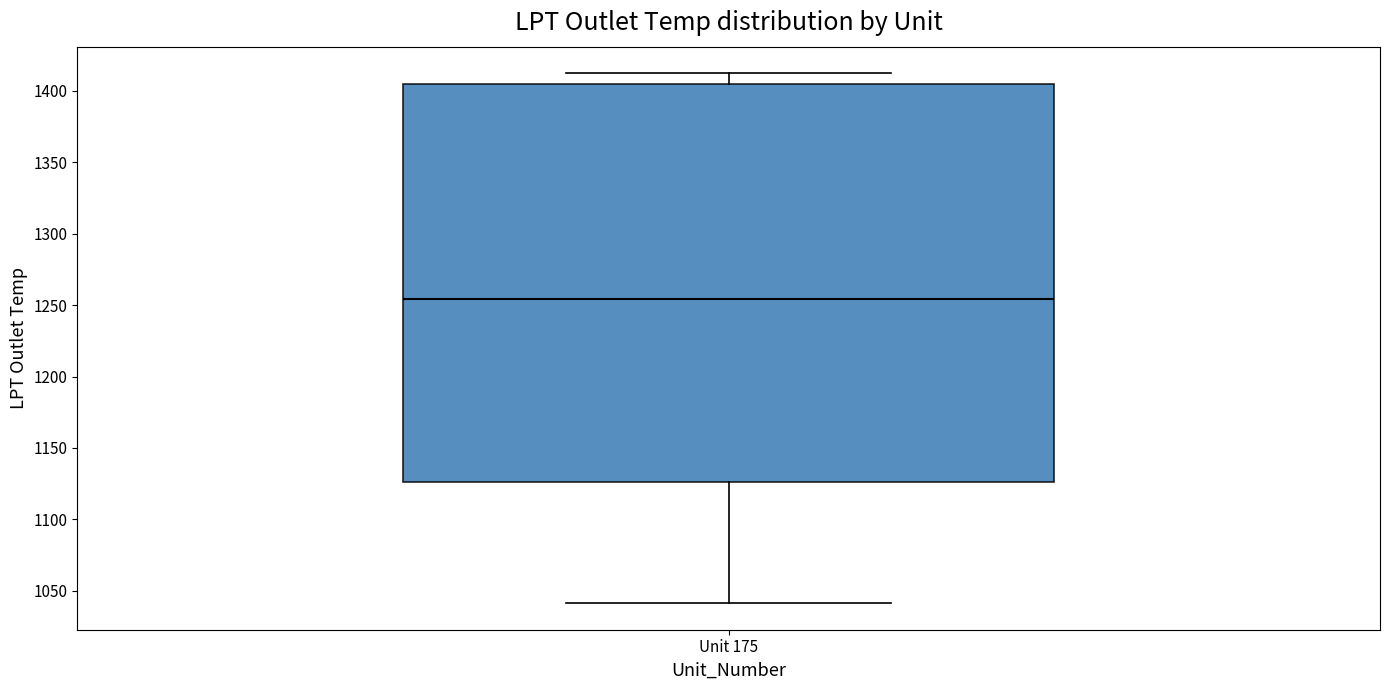

Where is the lower edge of the box for Unit 175 on the y-axis? The values are not printed on the chart, so give them approximately, as read against the axis.

1125